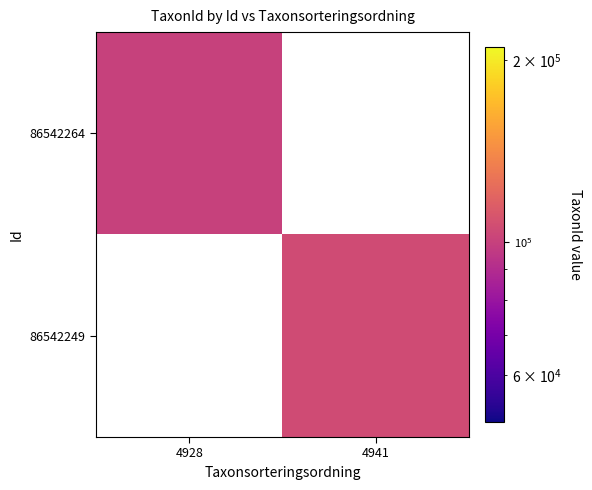

What is the lowest value of the 86542264 series?

100307.0